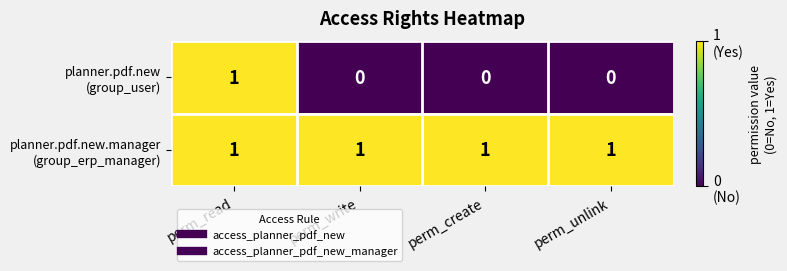

At how many categories does at least one series exceed 0?

4